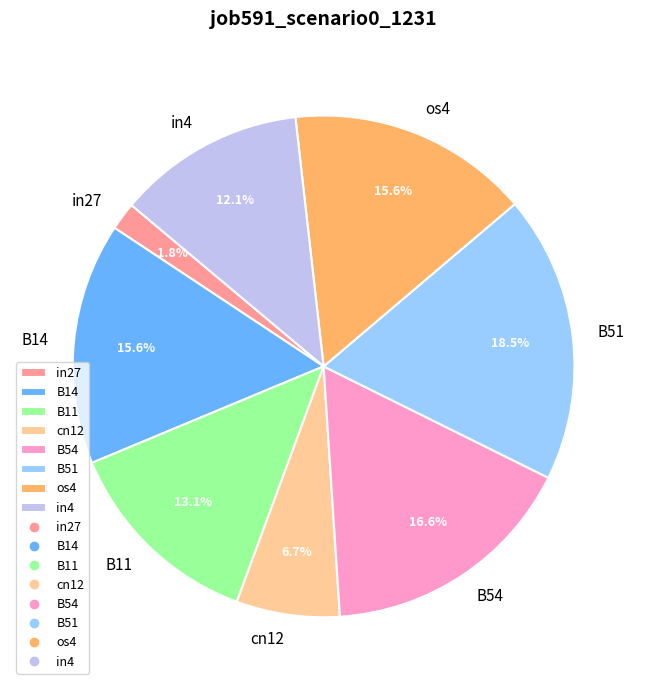

What percentage is NOT represented by os4?

84.4%